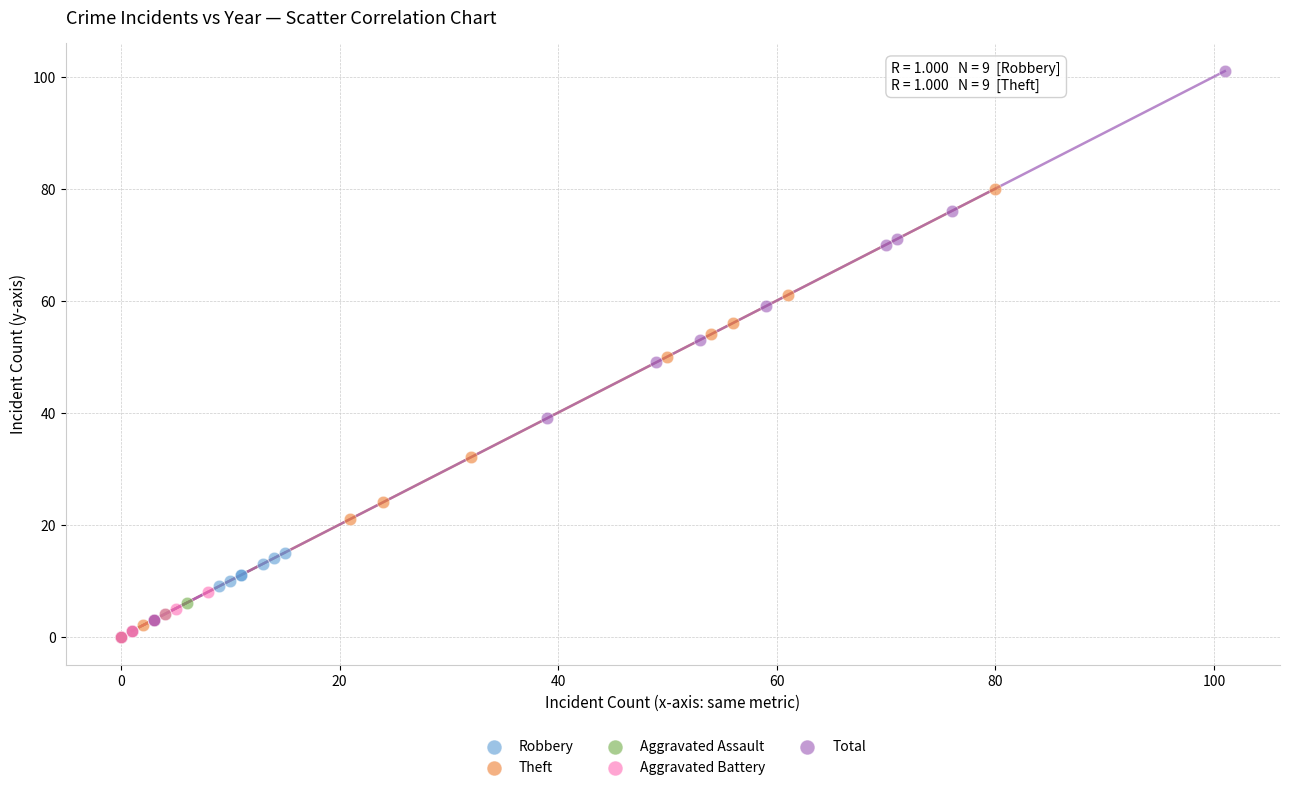

Which series contains the highest Y value?

Total